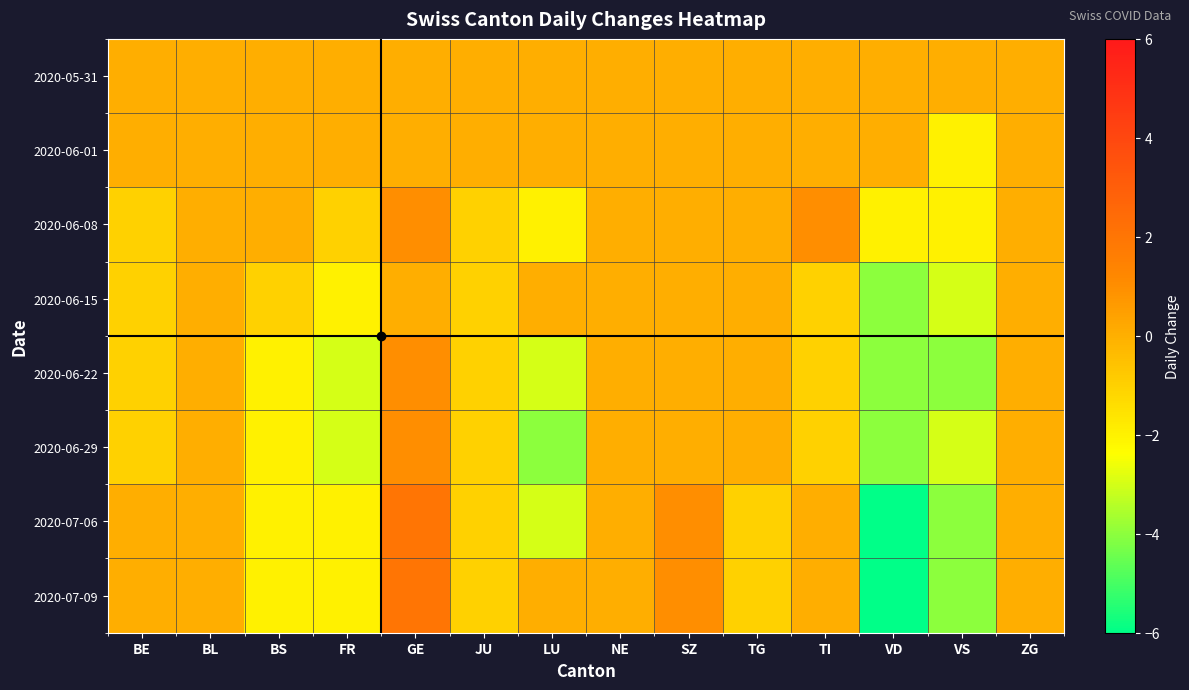

Reading left to right, list all the values displayed in this chart.

2020-05-31: BE=0	BL=0	BS=0	FR=0	GE=0	JU=0	LU=0	NE=0	SZ=0	TG=0	TI=0	VD=0	VS=0	ZG=0
2020-06-01: BE=0	BL=0	BS=0	FR=0	GE=0	JU=0	LU=0	NE=0	SZ=0	TG=0	TI=0	VD=0	VS=-2	ZG=0
2020-06-08: BE=-1	BL=0	BS=0	FR=-1	GE=1	JU=-1	LU=-2	NE=0	SZ=0	TG=0	TI=1	VD=-2	VS=-2	ZG=0
2020-06-15: BE=-1	BL=0	BS=-1	FR=-2	GE=0	JU=-1	LU=0	NE=0	SZ=0	TG=0	TI=-1	VD=-4	VS=-3	ZG=0
2020-06-22: BE=-1	BL=0	BS=-2	FR=-3	GE=1	JU=-1	LU=-3	NE=0	SZ=0	TG=0	TI=-1	VD=-4	VS=-4	ZG=0
2020-06-29: BE=-1	BL=0	BS=-2	FR=-3	GE=1	JU=-1	LU=-4	NE=0	SZ=0	TG=0	TI=-1	VD=-4	VS=-3	ZG=0
2020-07-06: BE=0	BL=0	BS=-2	FR=-2	GE=2	JU=-1	LU=-3	NE=0	SZ=1	TG=-1	TI=0	VD=-6	VS=-4	ZG=0
2020-07-09: BE=0	BL=0	BS=-2	FR=-2	GE=2	JU=-1	LU=0	NE=0	SZ=1	TG=-1	TI=0	VD=-6	VS=-4	ZG=0